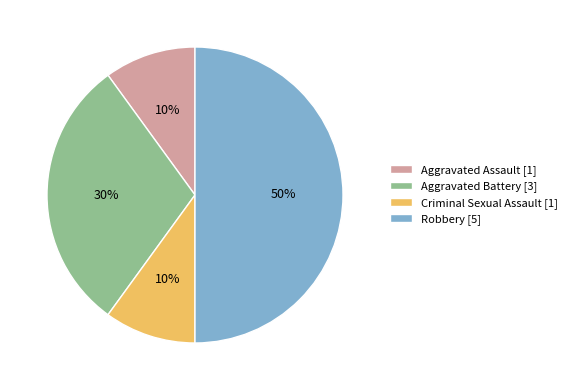

Between Aggravated Battery and Aggravated Assault, which is larger?

Aggravated Battery